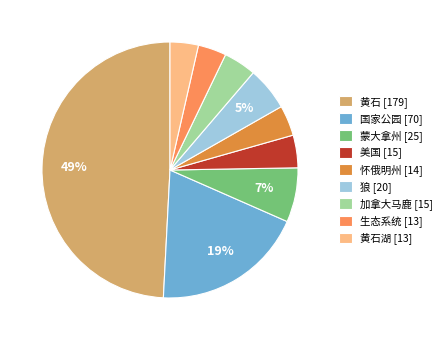

What percentage is the 怀俄明州 [14] slice, to the nearest percent?

4%